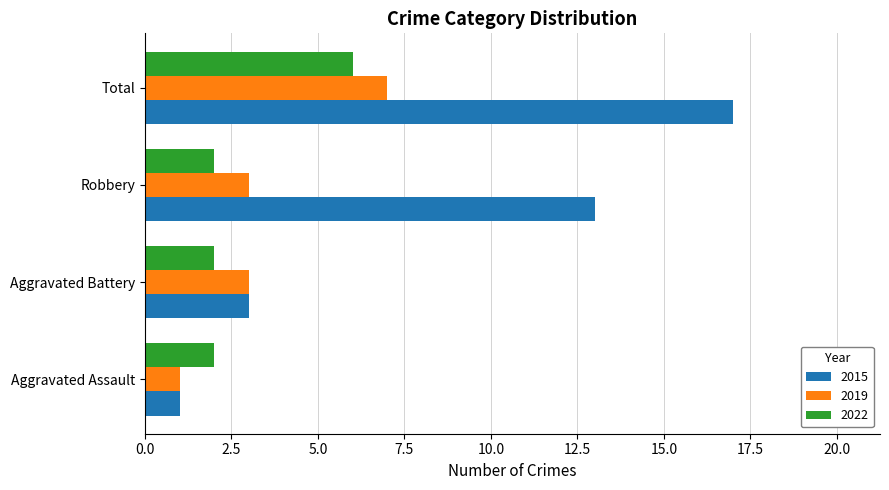

At which label does 2019 reach its minimum?

Aggravated Assault